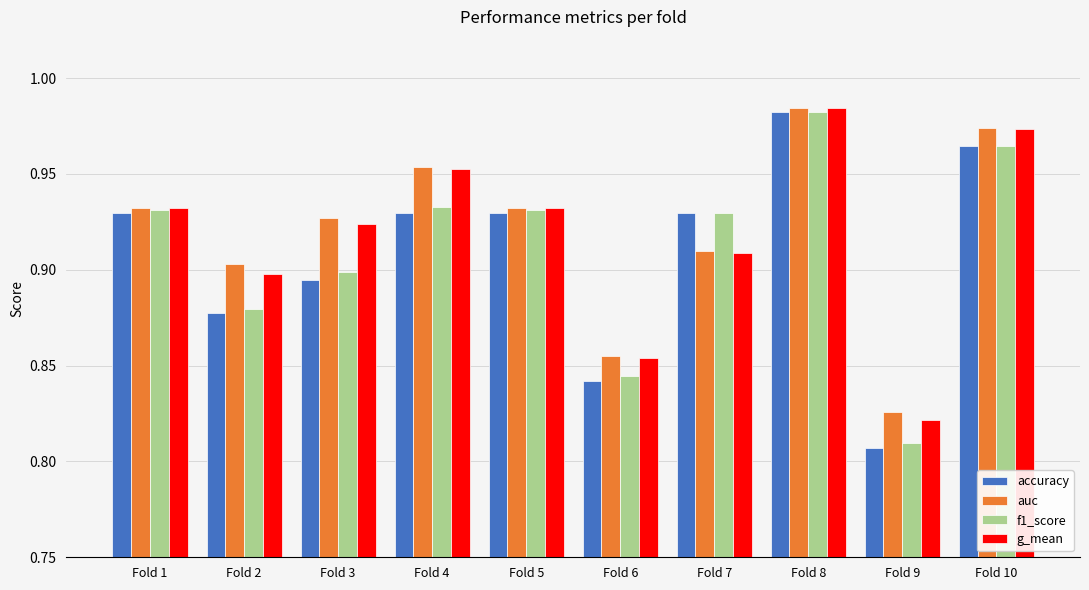

What are all the series names shown in the legend?

accuracy, auc, f1_score, g_mean